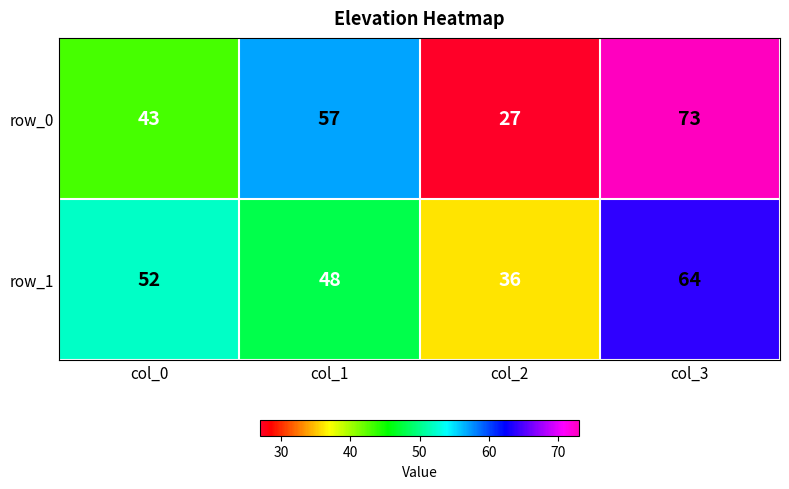

Rank the series at col_2 from highest to lowest value.

row_1, row_0